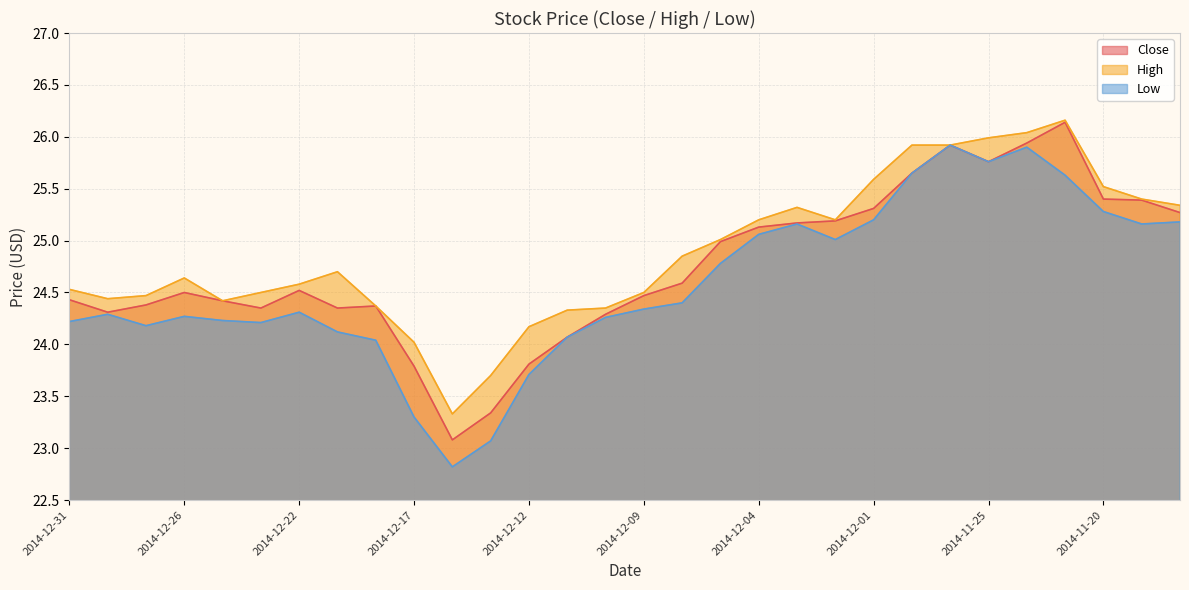

How many interior local valleys does the Close series have?

5